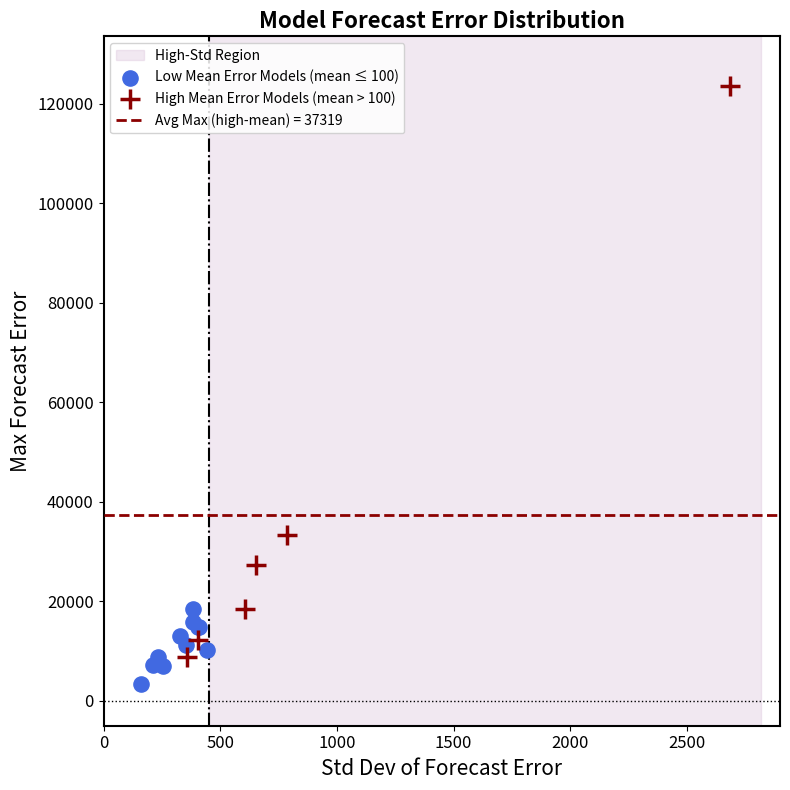

Which series has the largest Y range (max minus min)?

High Mean Error Models (mean > 100)